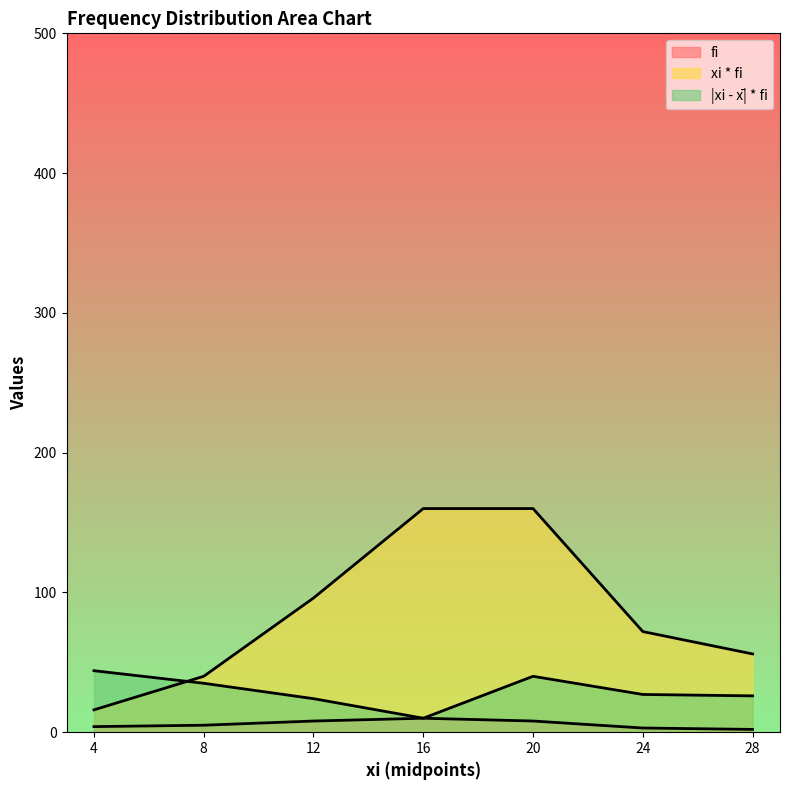

How many values in the fi series exceed 5?

3